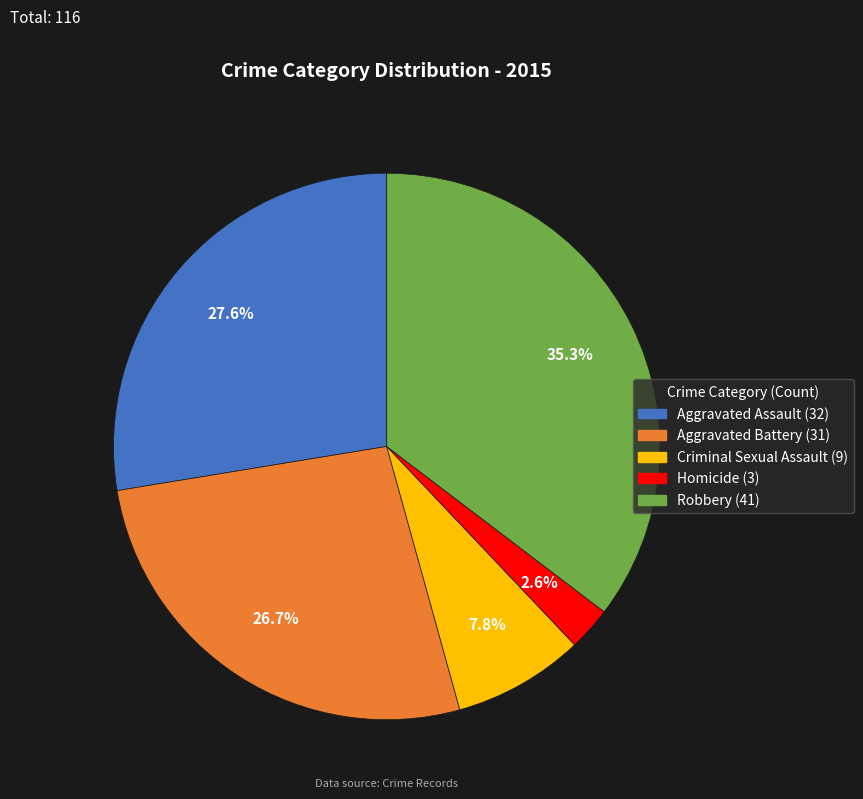

Rank the categories by value from lowest to highest.

Homicide, Criminal Sexual Assault, Aggravated Battery, Aggravated Assault, Robbery